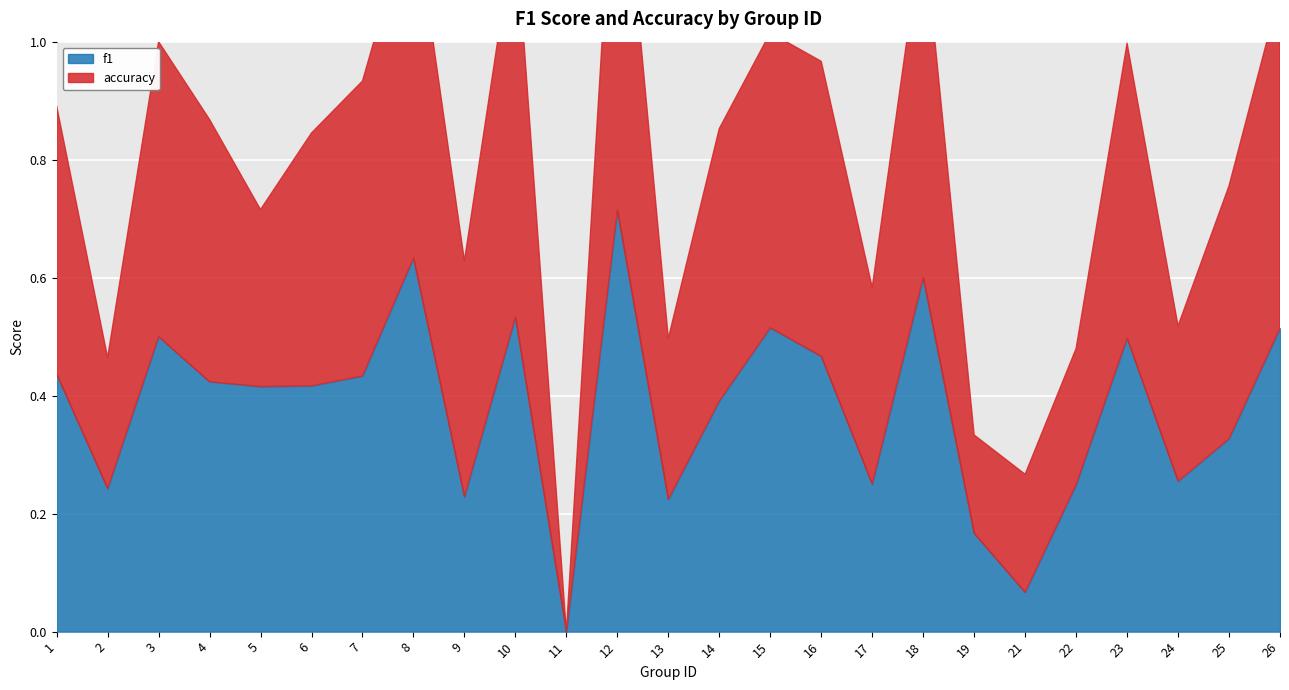

Reading left to right, transcribe all the data shown in this chart.

f1: 0.4	0.2	0.5	0.4	0.4	0.4	0.4	0.6	0.2	0.5	0.0	0.7	0.2	0.4	0.5	0.5	0.2	0.6	0.2	0.1	0.2	0.5	0.3	0.3	0.5
accuracy: 0.5	0.2	0.5	0.4	0.3	0.4	0.5	0.6	0.4	0.7	0.0	0.7	0.3	0.5	0.5	0.5	0.3	0.6	0.2	0.2	0.2	0.5	0.3	0.4	0.6